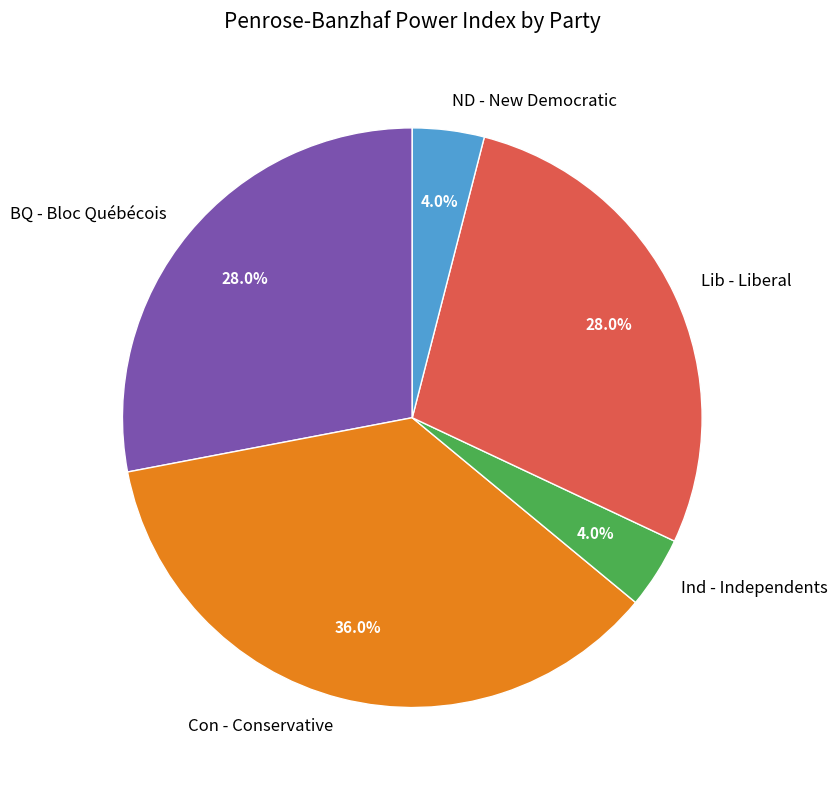

What is the largest slice in the pie chart?

Con - Conservative